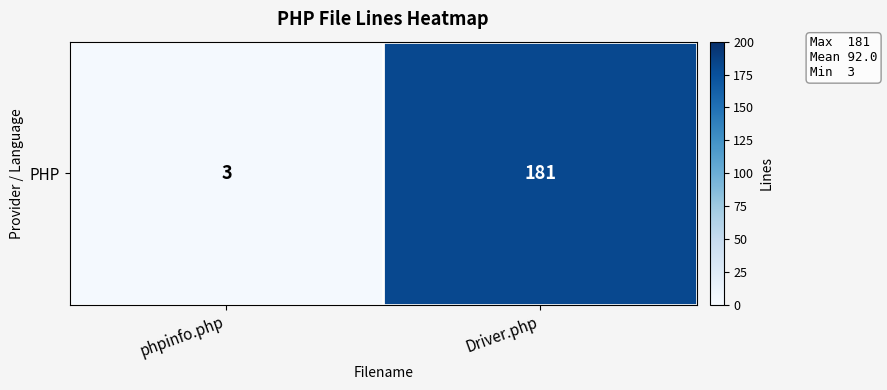

True or false: the data shows 181 at Driver.php.

True